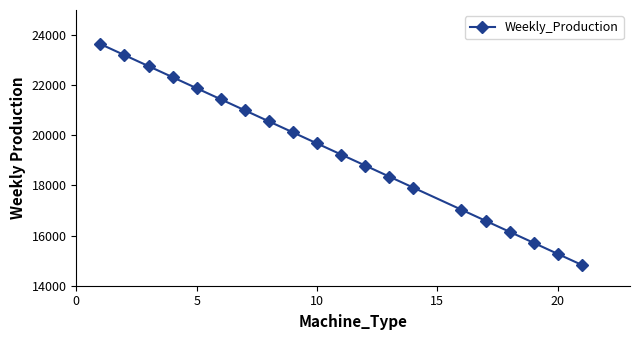

What is the difference between the second highest and minimum values?

8372